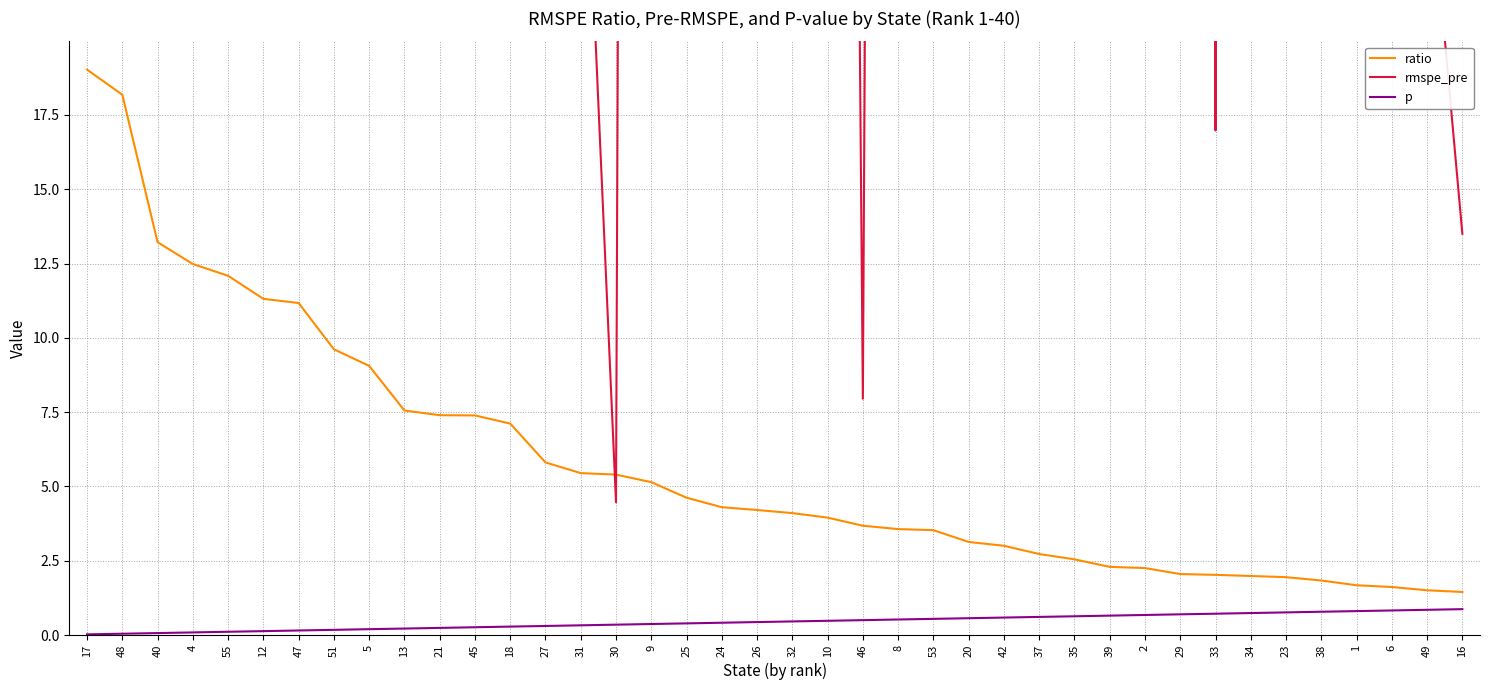

How many categories are shown in the chart?

40